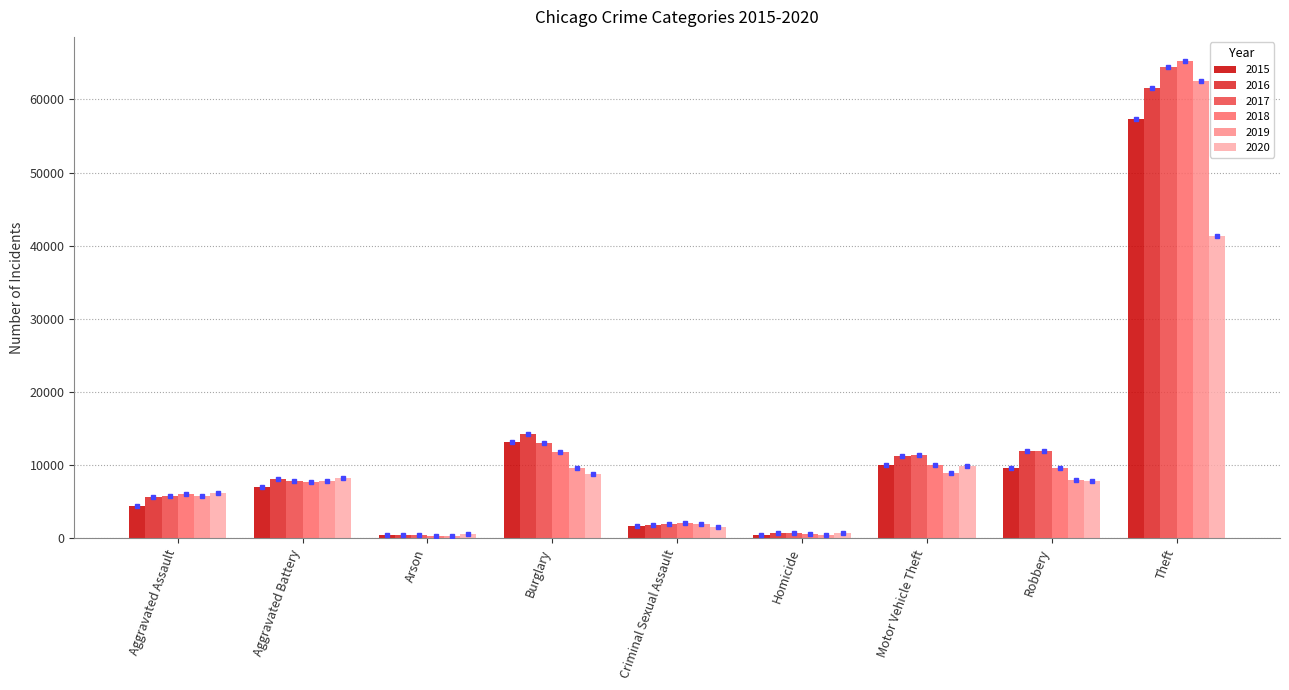

What is the spread (max minus min) of values at Aggravated Battery?

1302